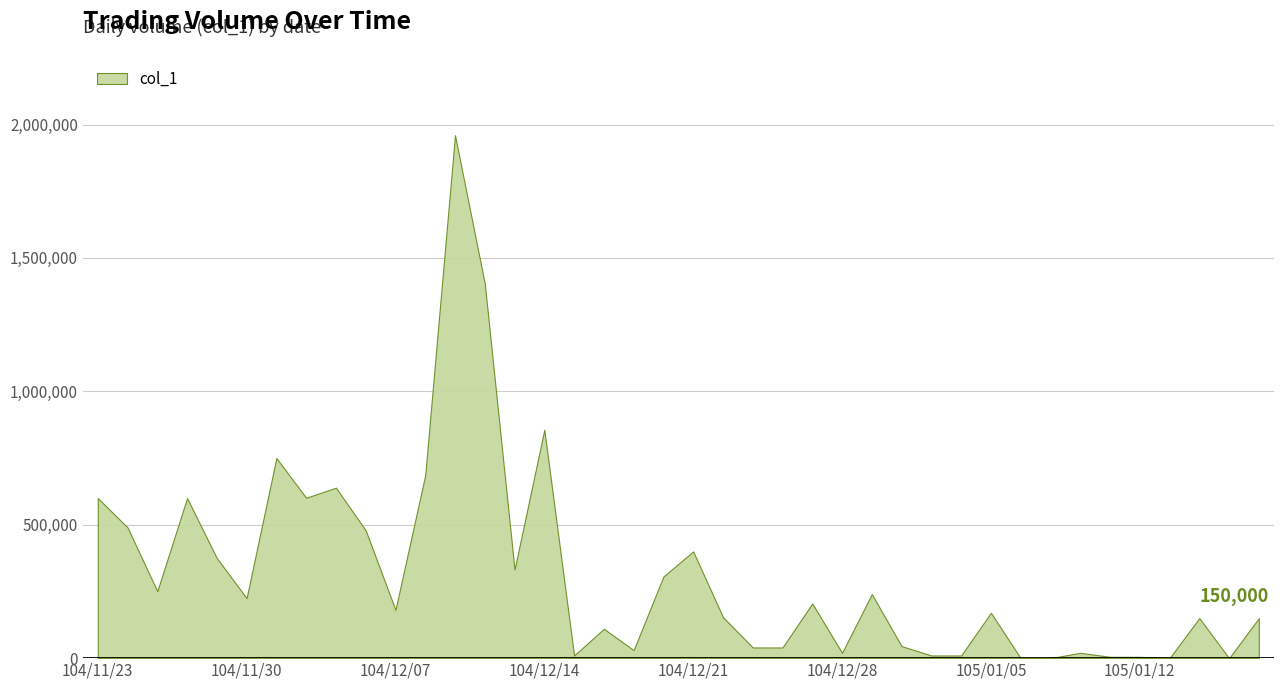

Reading left to right, transcribe all the data shown in this chart.

104/11/23=600000	104/11/24=490000	104/11/25=251000	104/11/26=600000	104/11/27=375000	104/11/30=225000	104/12/01=750000	104/12/02=601000	104/12/03=639000	104/12/04=479000	104/12/07=181000	104/12/08=686000	104/12/09=1960000	104/12/10=1404000	104/12/11=332000	104/12/14=856000	104/12/15=10000	104/12/16=110000	104/12/17=30000	104/12/18=306000	104/12/21=400000	104/12/22=154000	104/12/23=40000	104/12/24=40000	104/12/25=205000	104/12/28=20000	104/12/29=240000	104/12/30=45000	104/12/31=10000	105/01/04=10000	105/01/05=170000	105/01/06=0	105/01/07=0	105/01/08=20000	105/01/11=5000	105/01/12=5000	105/01/13=0	105/01/14=150000	105/01/15=0	105/01/18=150000